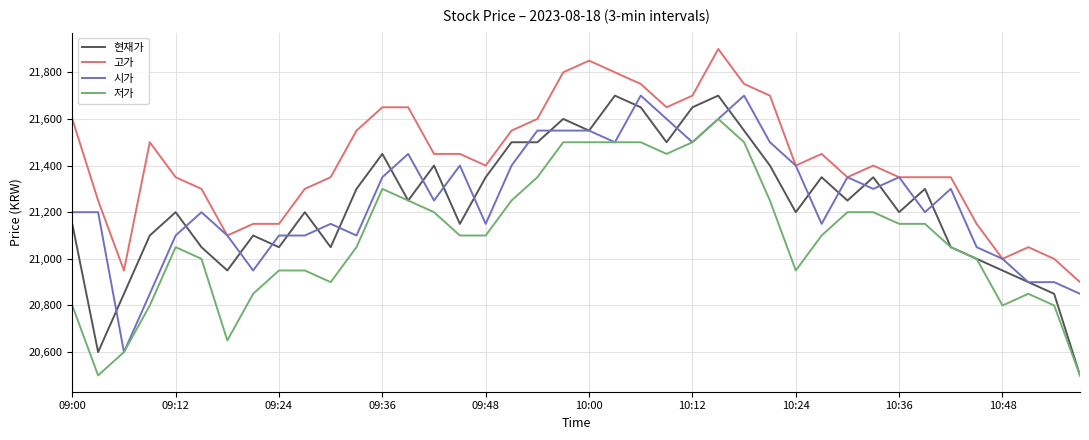

What is the difference between the maximum and minimum values in the 저가 series?

1100